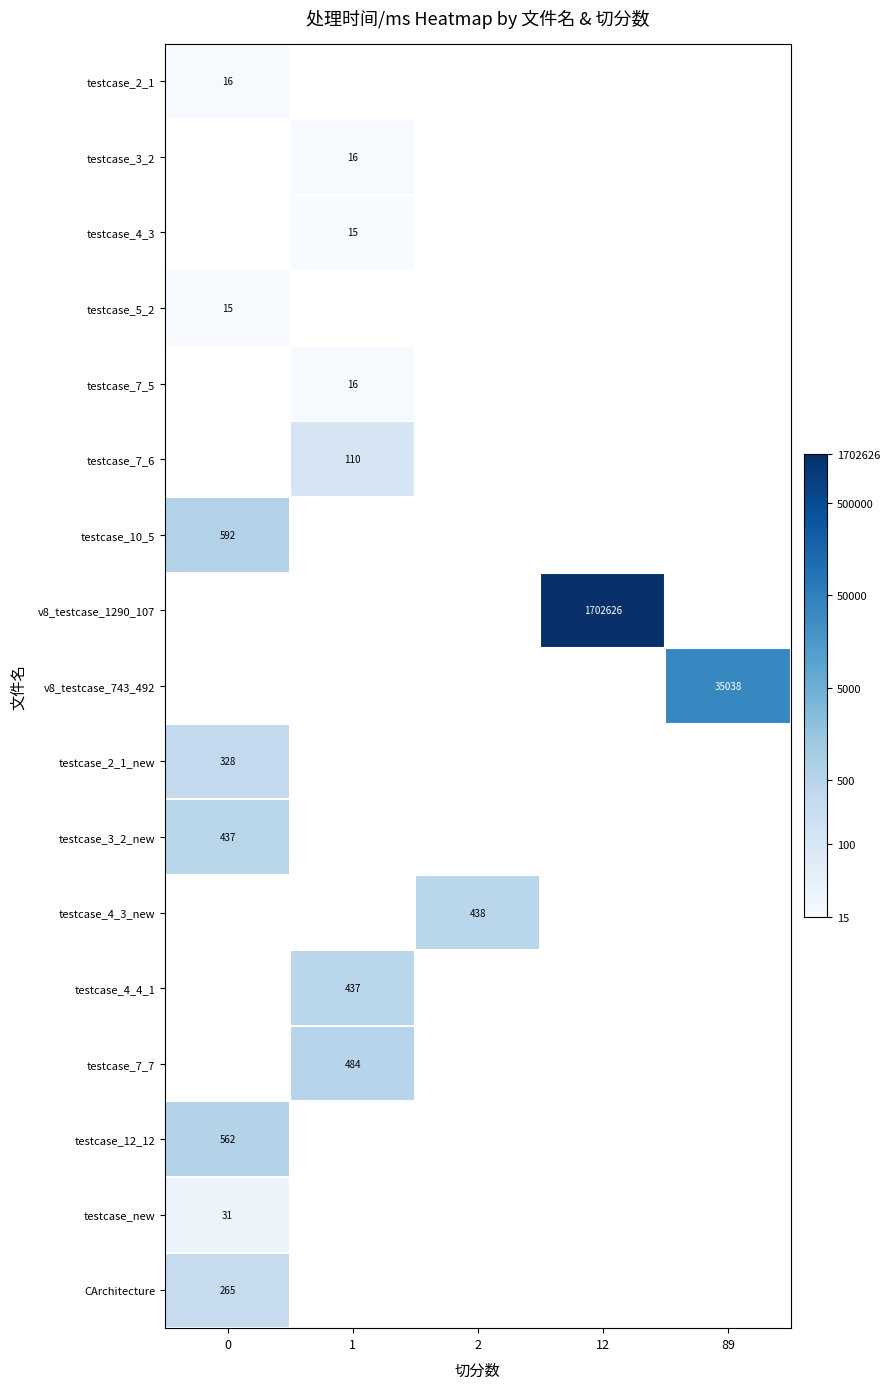

Rank the categories by testcase_3_2 value from highest to lowest.

0, 1, 2, 12, 89